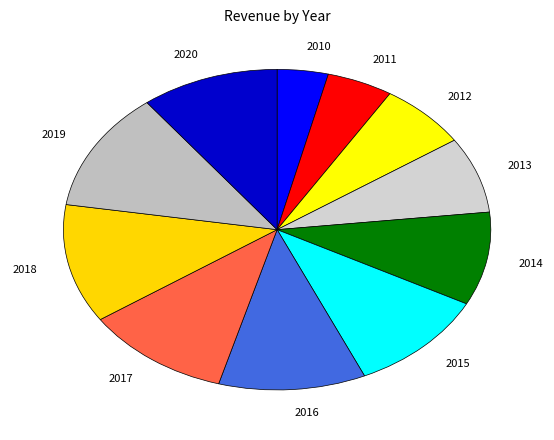

True or false: 2012 accounts for 7% of the total.

True